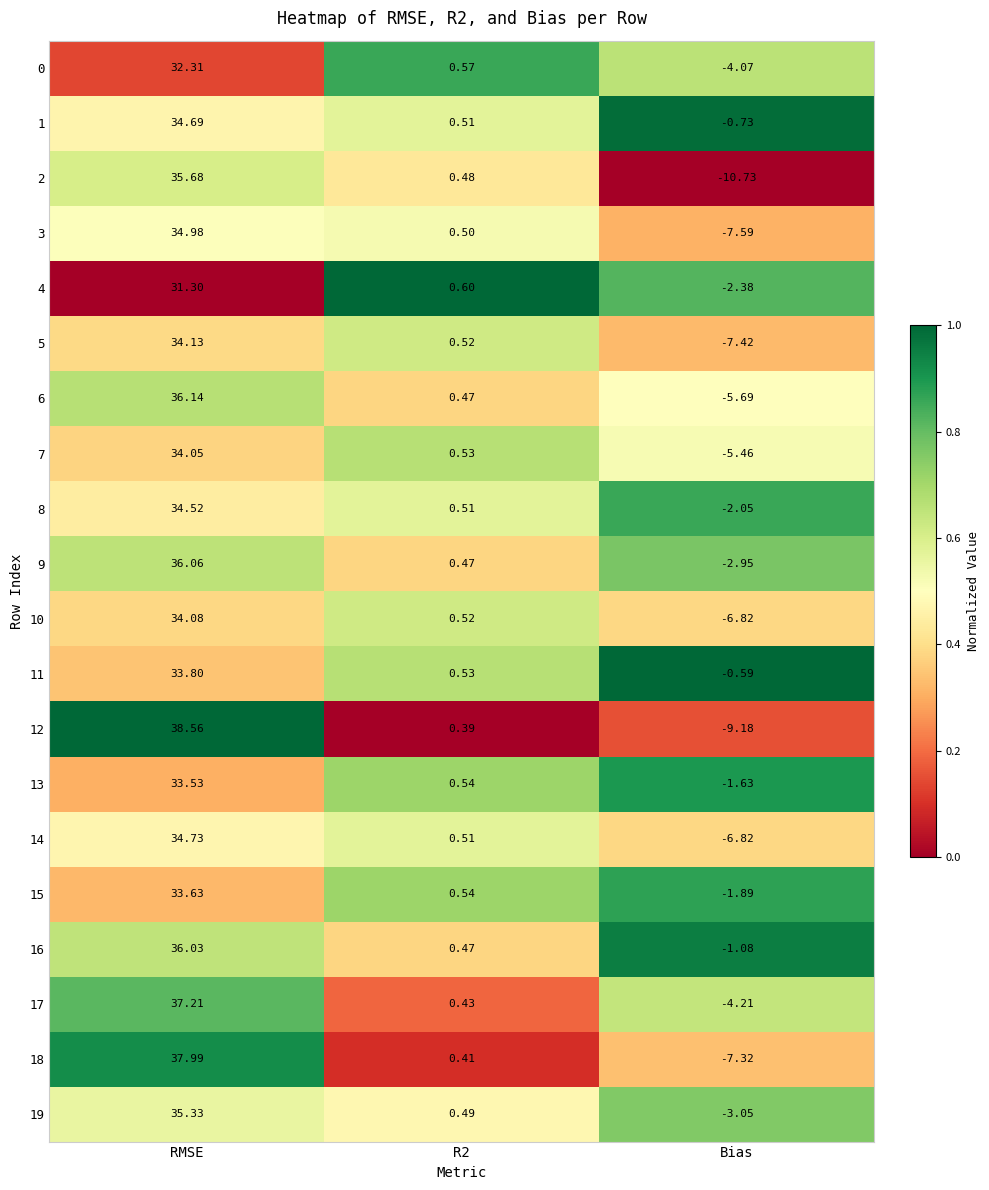

At how many categories does at least one series exceed 0?

2